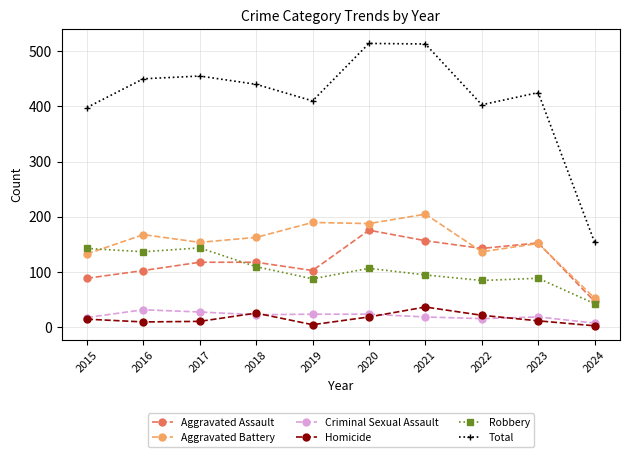

The value of Aggravated Assault at 2019 is 59. True or false?

False